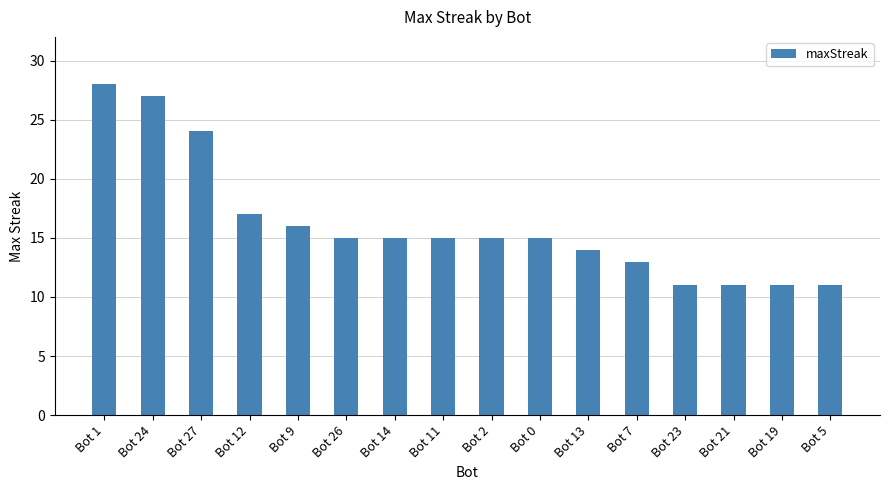

Reading left to right, what are all the values shown in this chart?

28	27	24	17	16	15	15	15	15	15	14	13	11	11	11	11